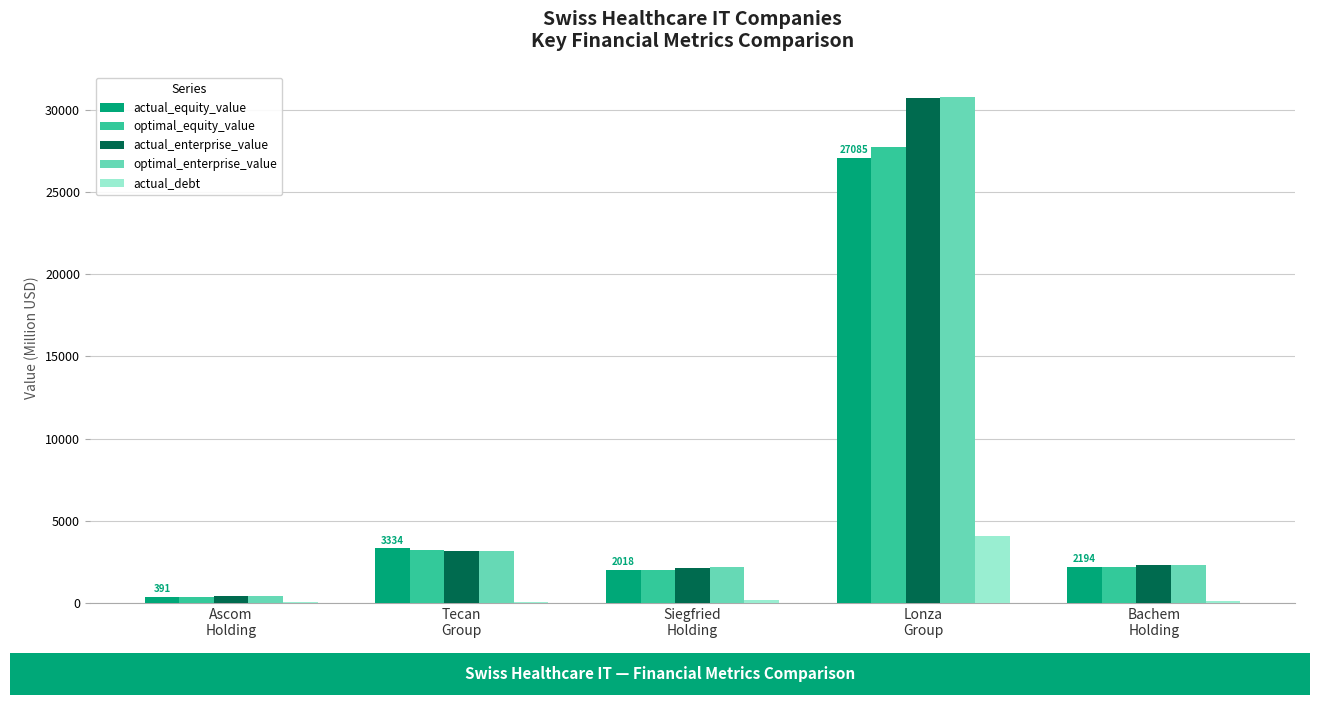

True or false: optimal_enterprise_value has a value of 678.0 at Siegfried
Holding.

False